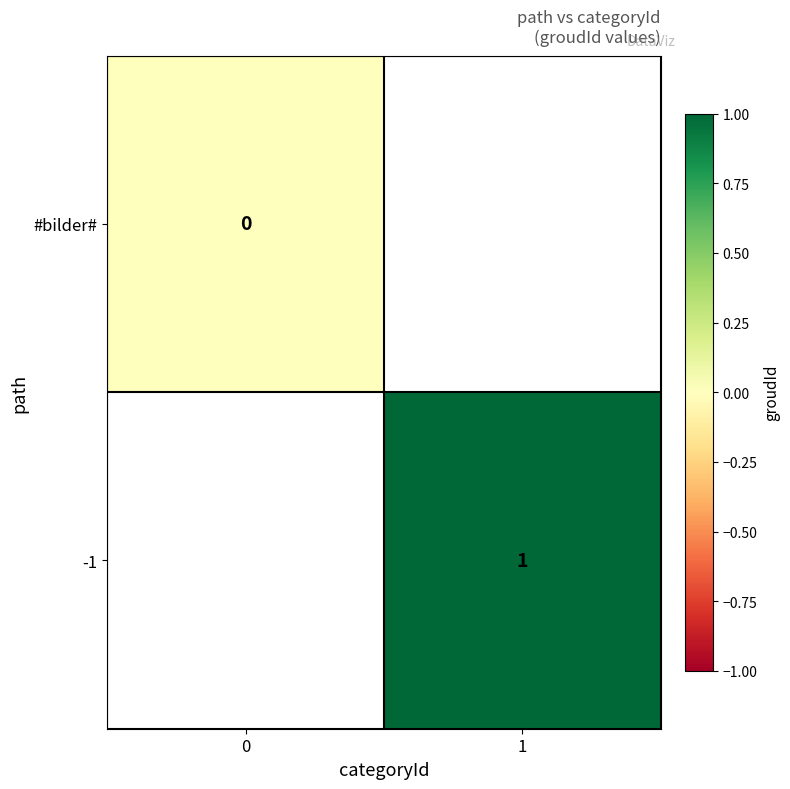

What is the maximum value shown in the chart?

1.0